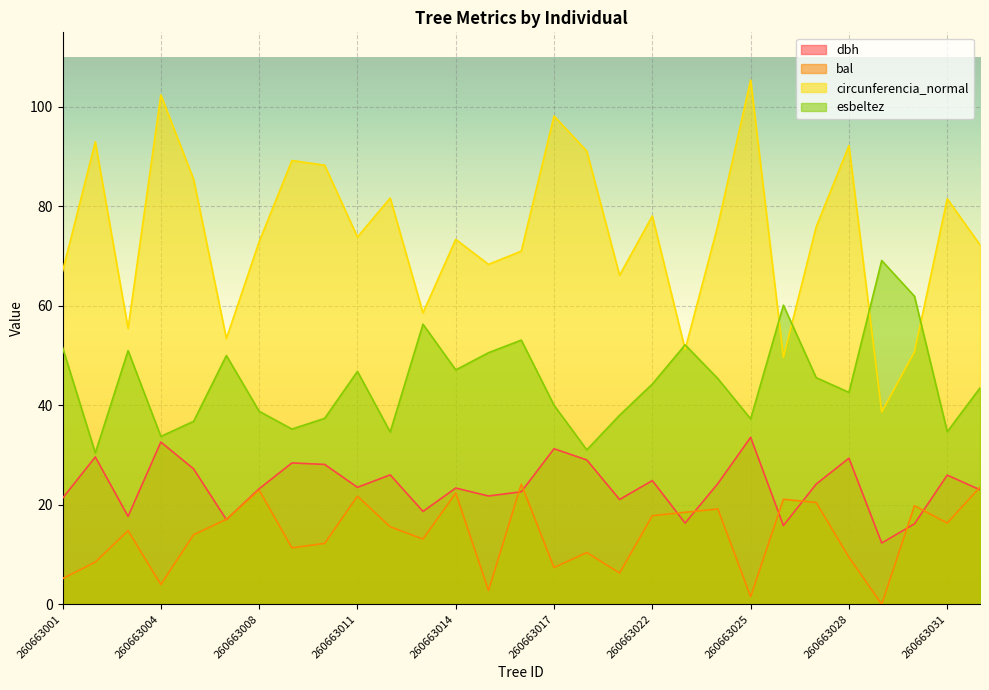

What is the value of the esbeltez point at the 6th from the left?

50.0